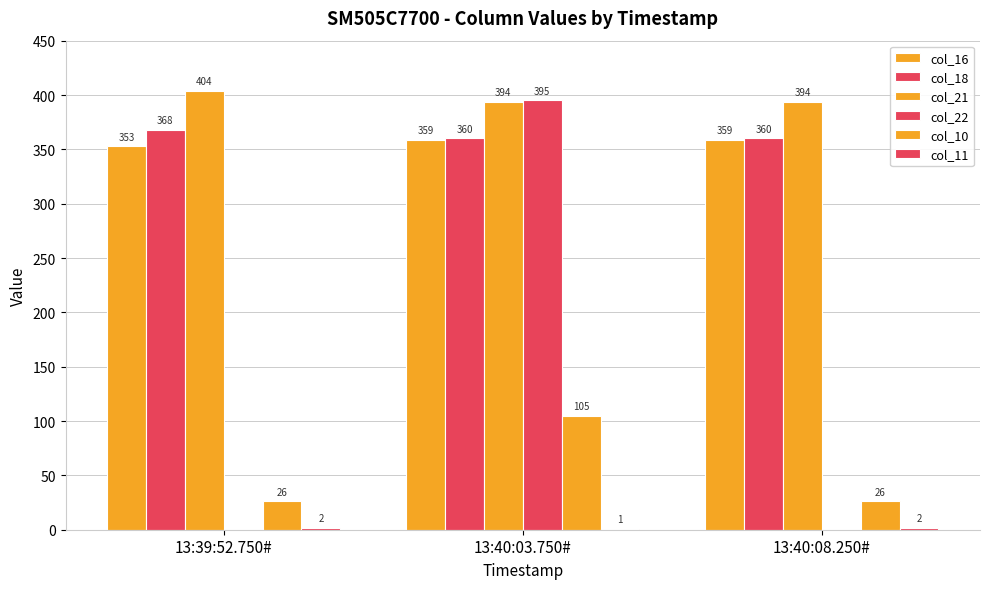

What is the sum of all col_18 values?

1088